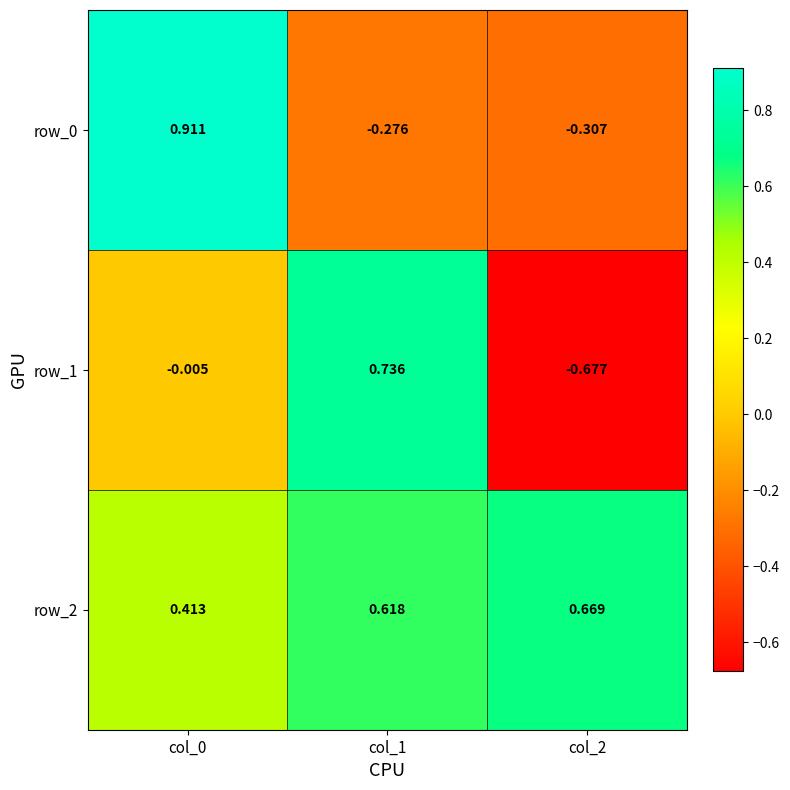

How many data points in row_1 are above 0?

1